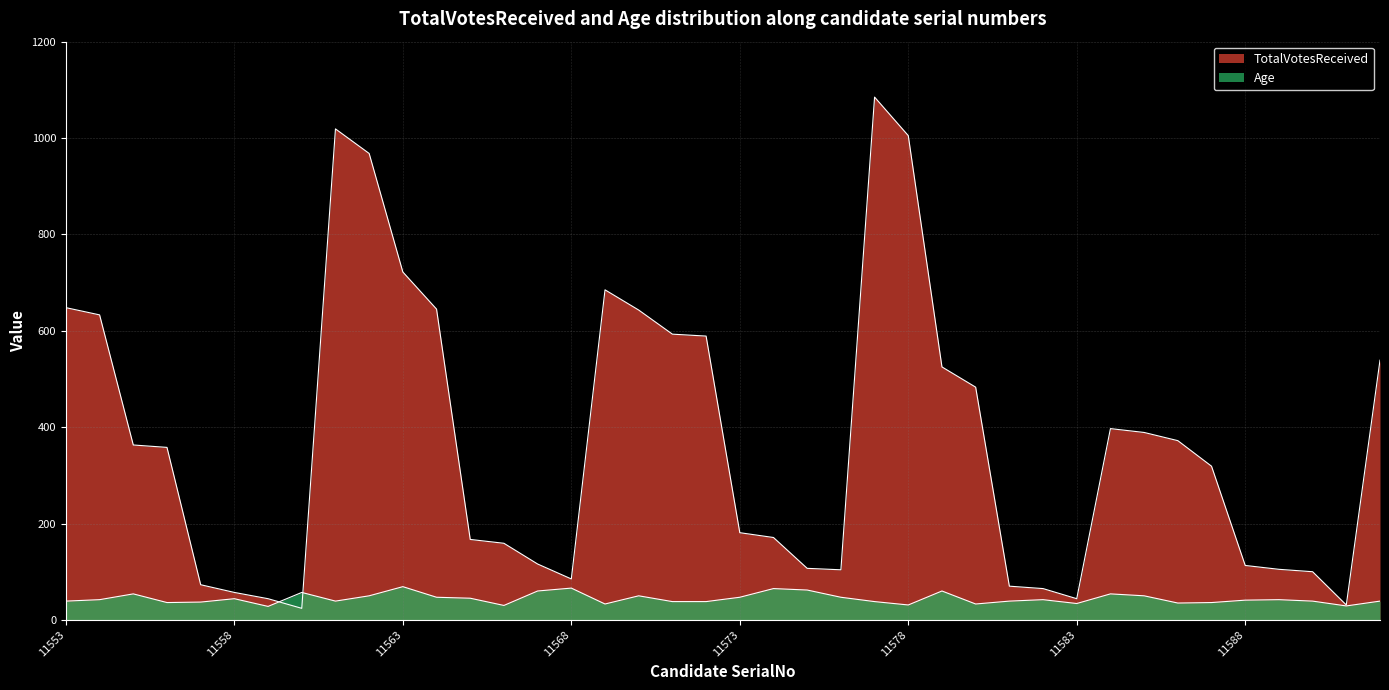

What is the spread (max minus min) of values at 11557?

36